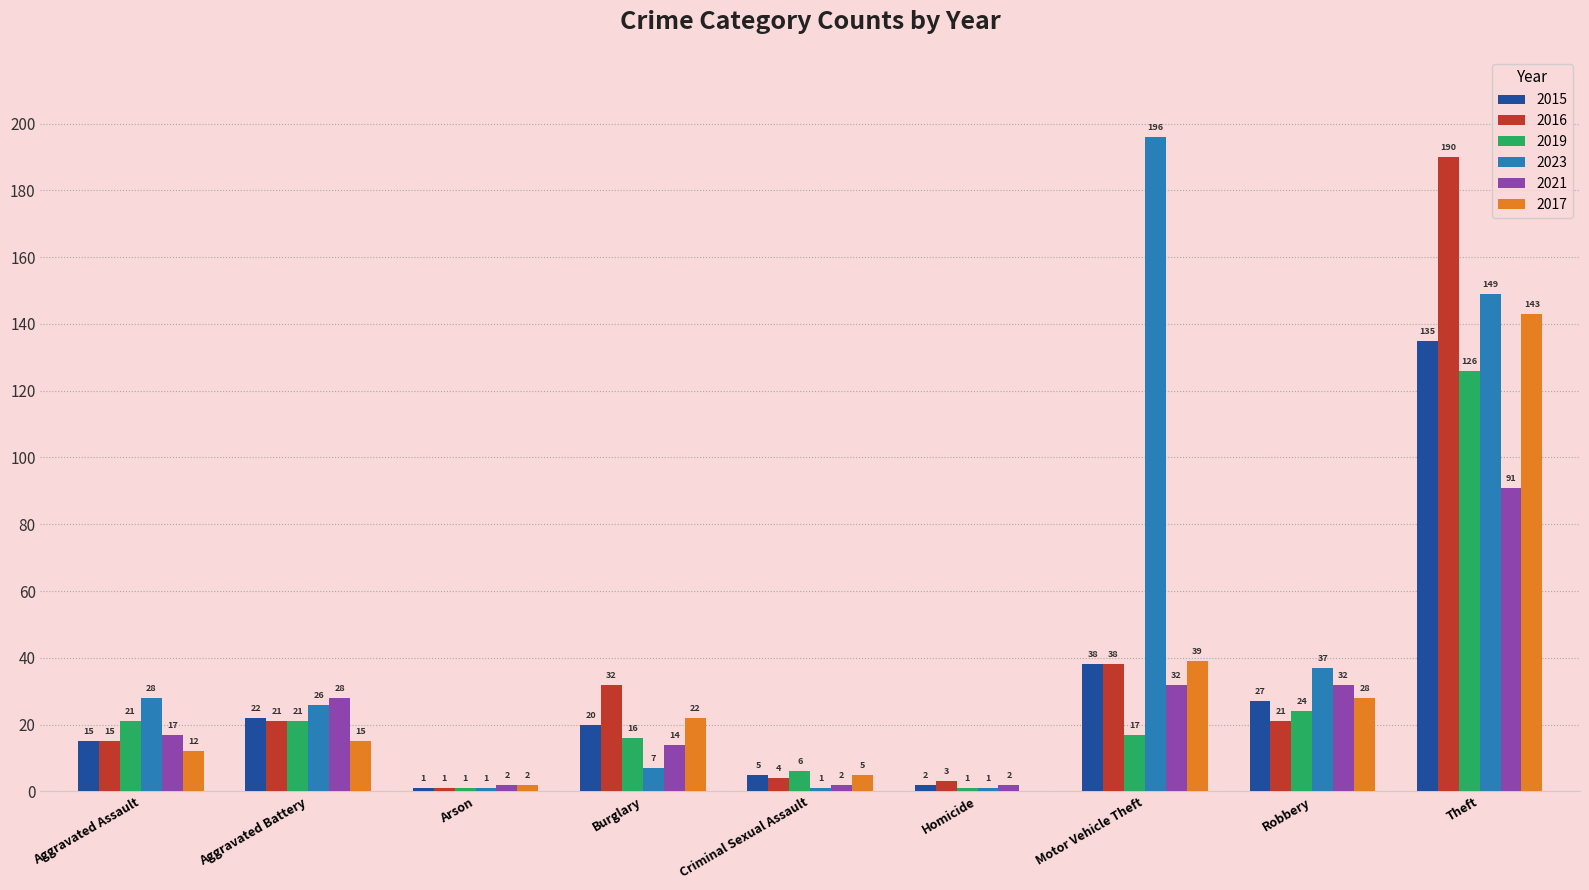

At which category does the chart reach its peak across all series?

Motor Vehicle Theft